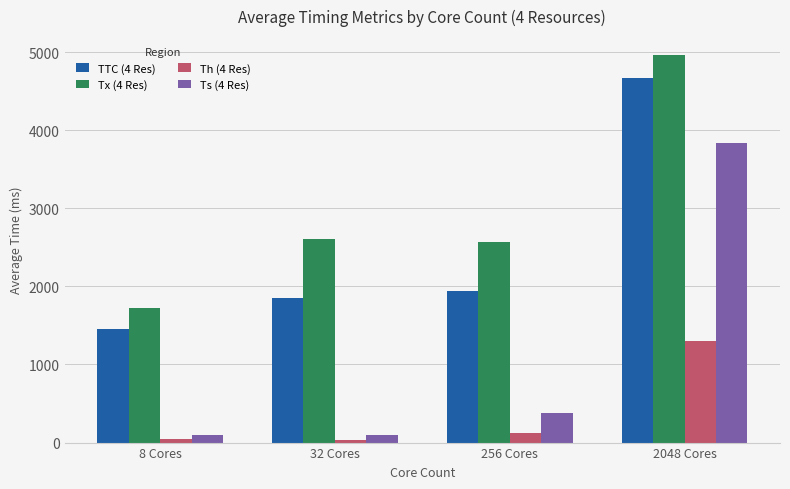

What is the total value across all series at 2048 Cores?

14765.5